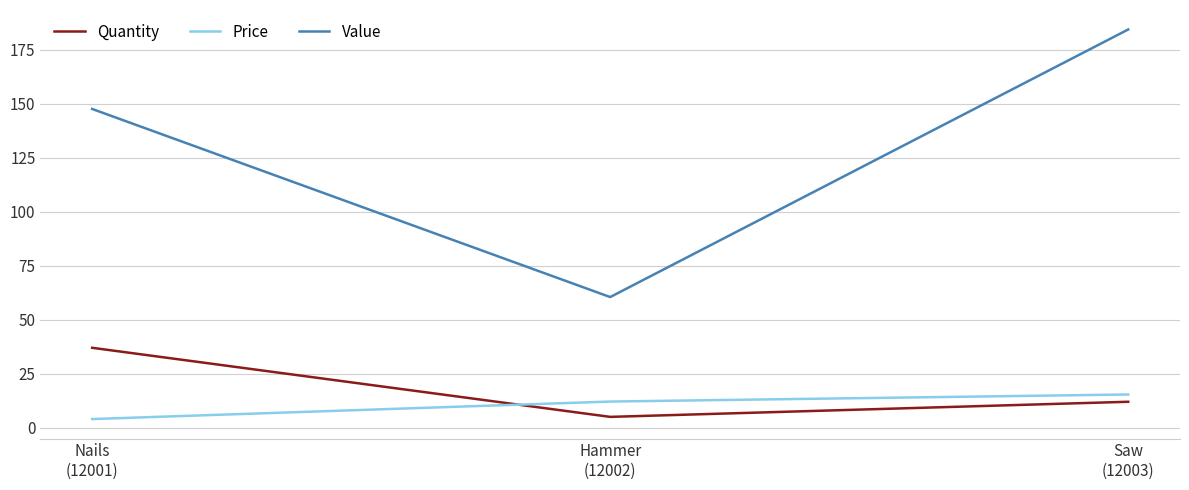

Which series has the largest total across all categories?

Value